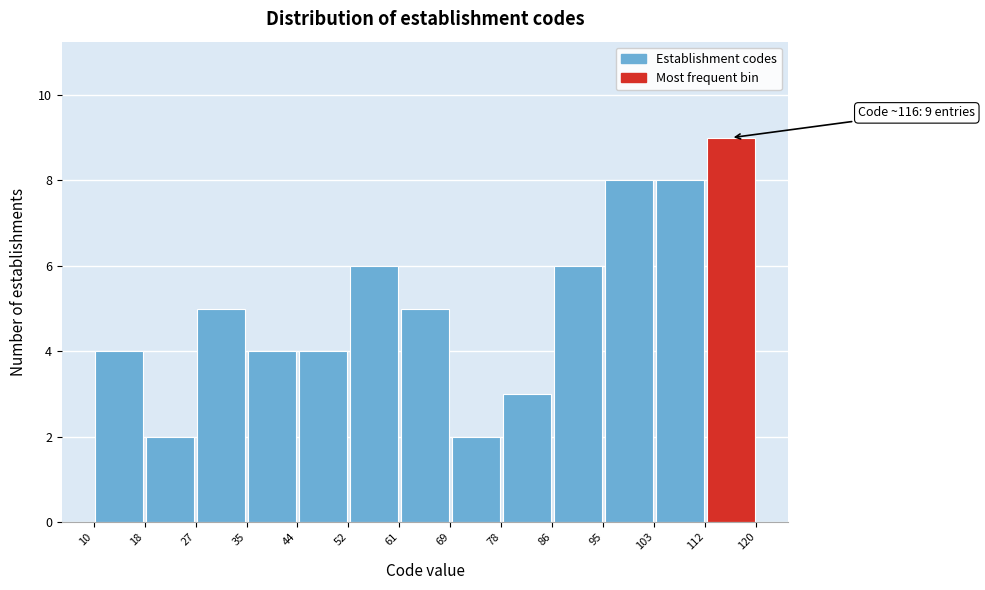

Which range on the x-axis has the tallest bar?

112 to 120